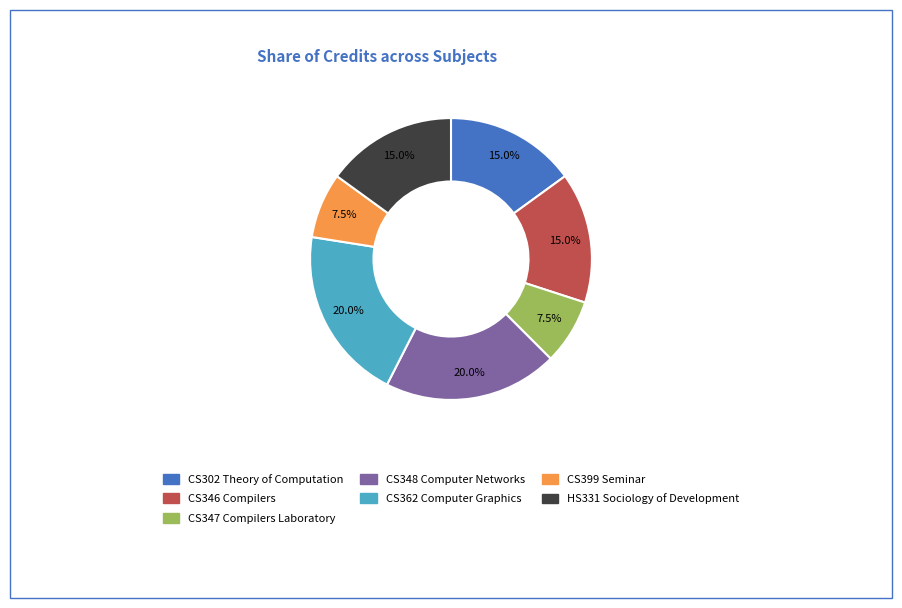

Do CS346 Compilers and CS347 Compilers Laboratory together represent more than half of the pie?

No